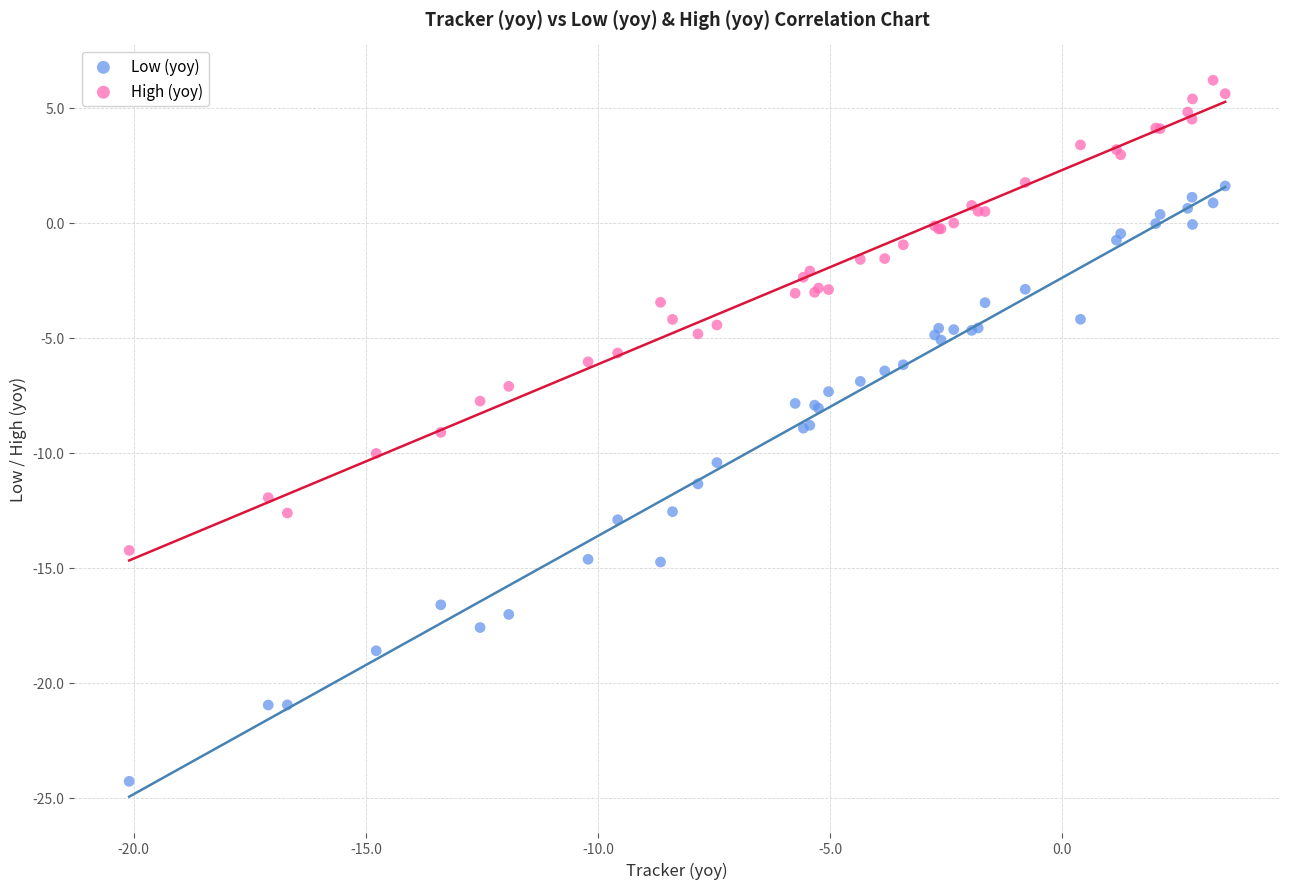

Which series contains the lowest Y value?

Low (yoy)